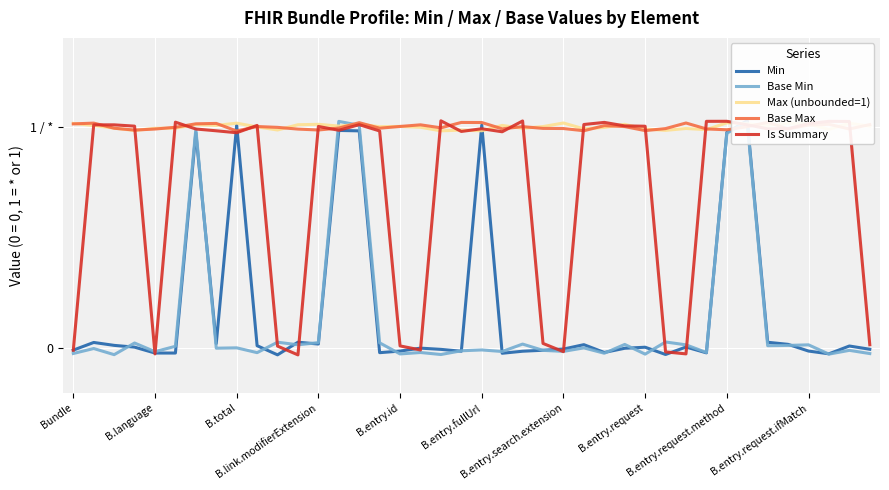

What is the sum of all Max (unbounded=1) values?

40.0